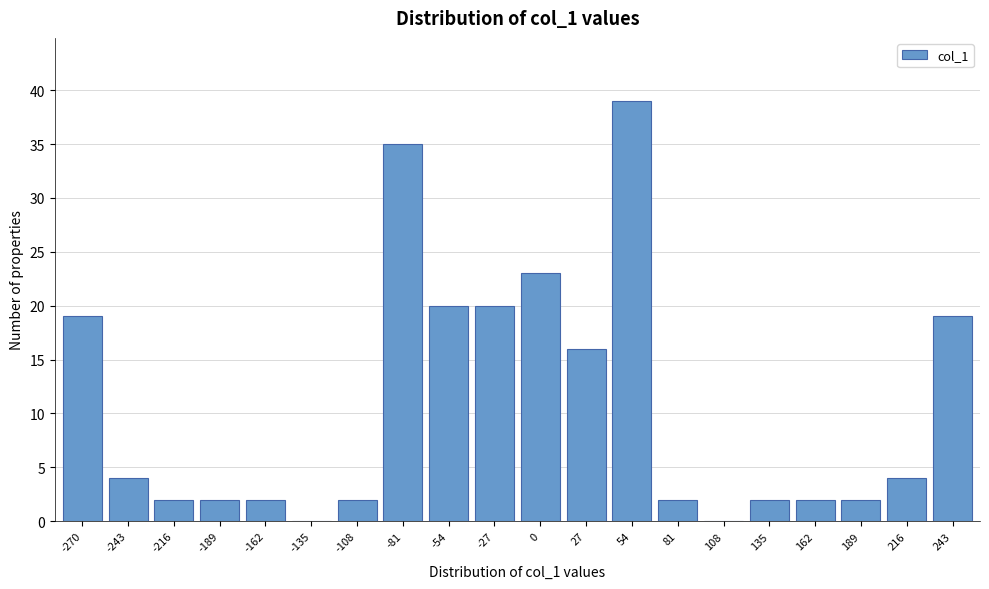

Reading right to left, what are all the values shown in this chart?

243=19	216=4	189=2	162=2	135=2	108=0	81=2	54=39	27=16	0=23	-27=20	-54=20	-81=35	-108=2	-135=0	-162=2	-189=2	-216=2	-243=4	-270=19